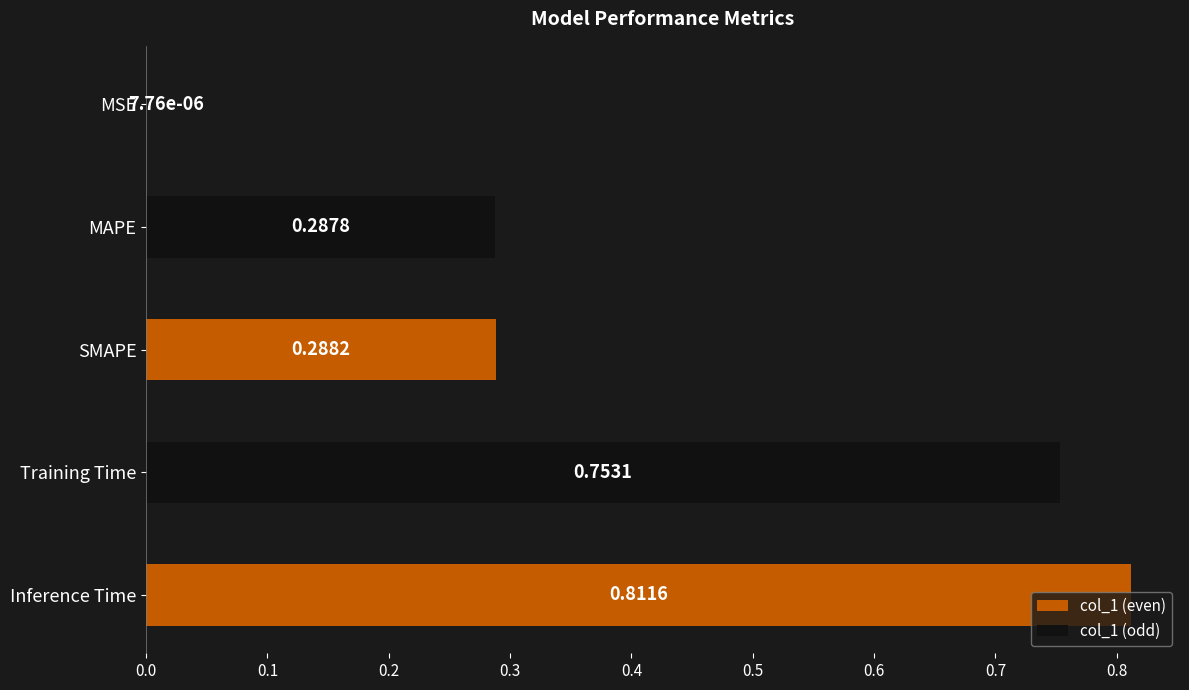

What is the change in value from MSE to Training Time?

+0.8